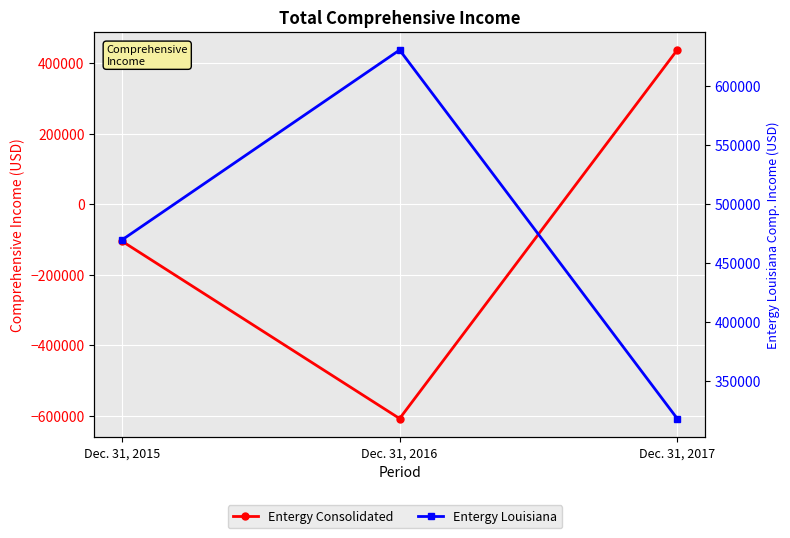

Is the value of Entergy Consolidated at Dec. 31, 2016 greater than the value of Entergy Louisiana at Dec. 31, 2017?

No